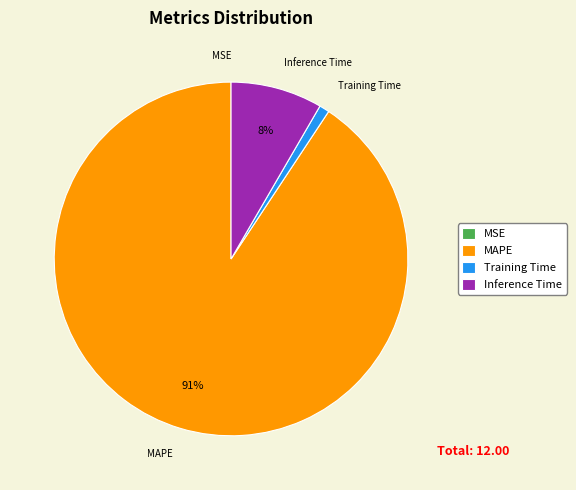

Which category has the biggest portion of the pie?

MAPE